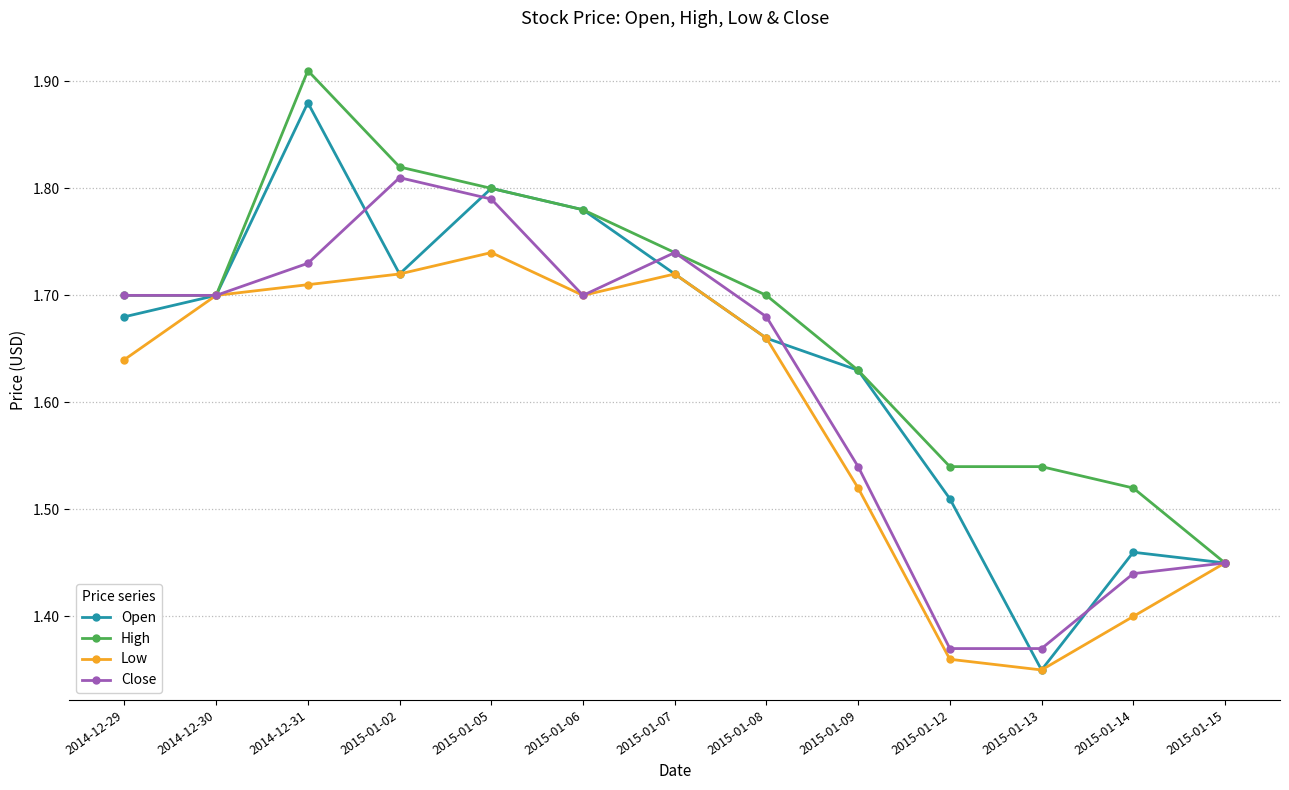

Which series has the widest spread of values?

Open